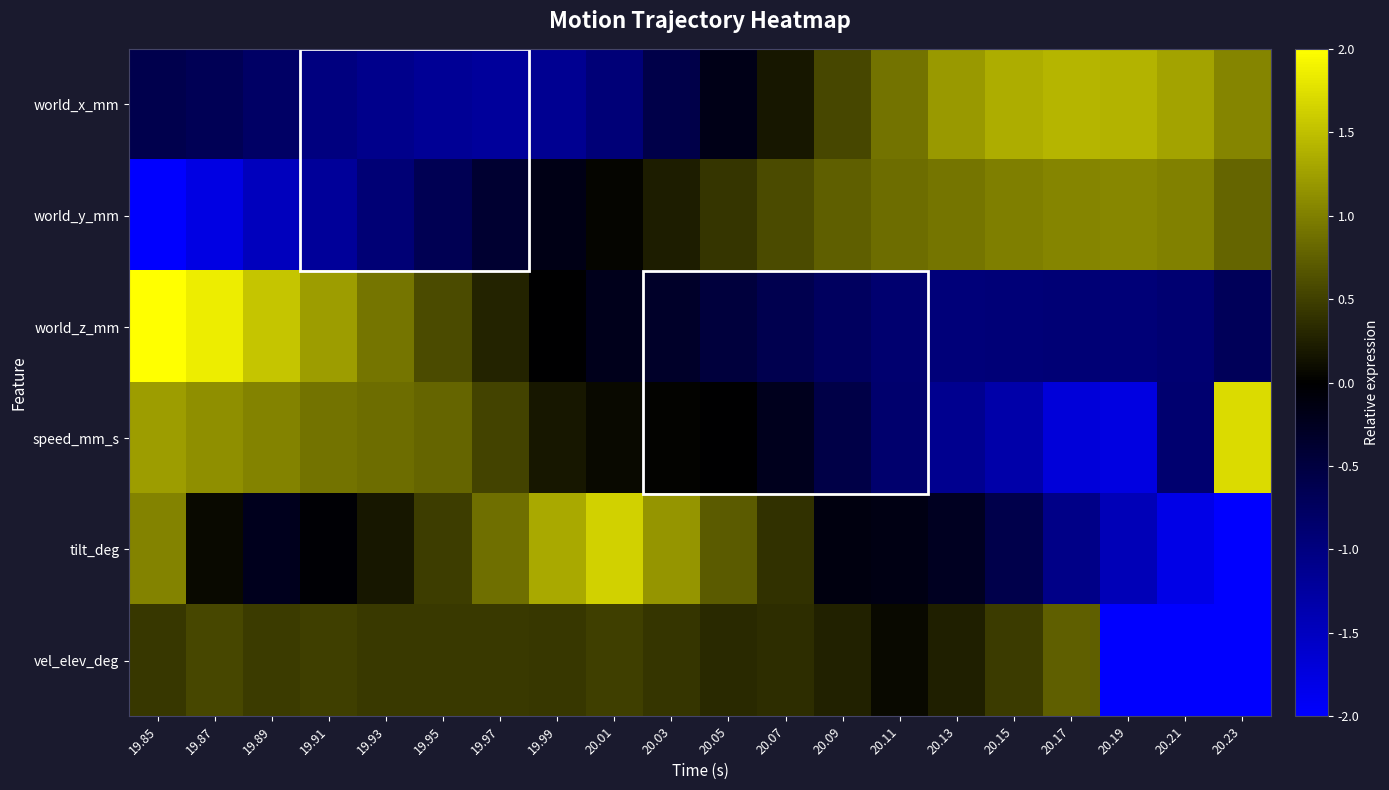

At how many categories does at least one series exceed 2?

1